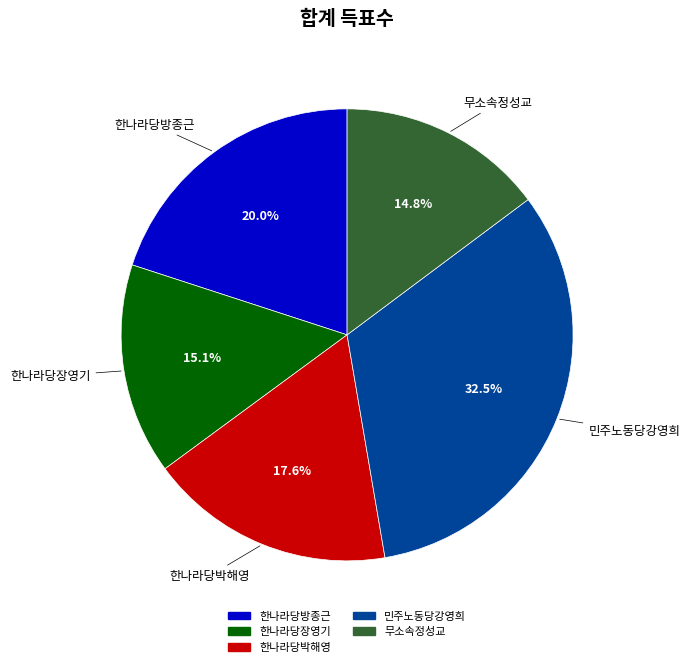

To the nearest percent, what portion does 무소속정성교 represent?

15%